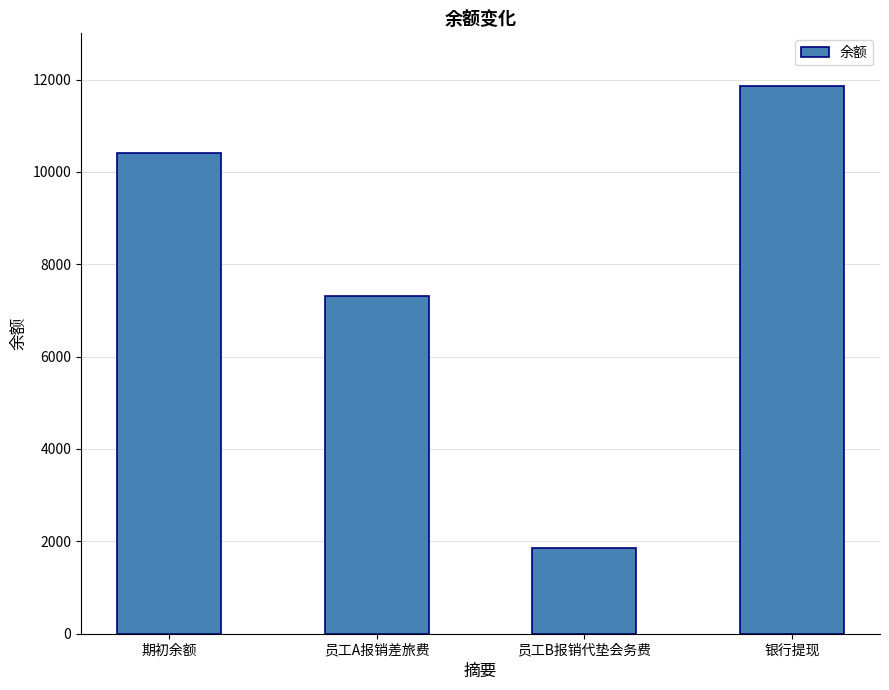

Approximately how many times larger is the value at 银行提现 compared to 员工B报销代垫会务费?

6.4